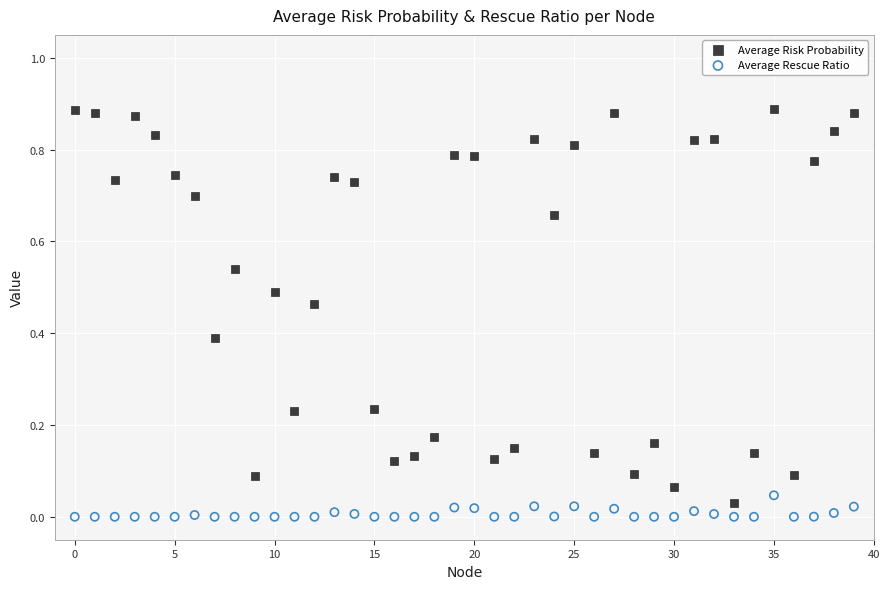

Which series contains the highest Y value?

Average Risk Probability